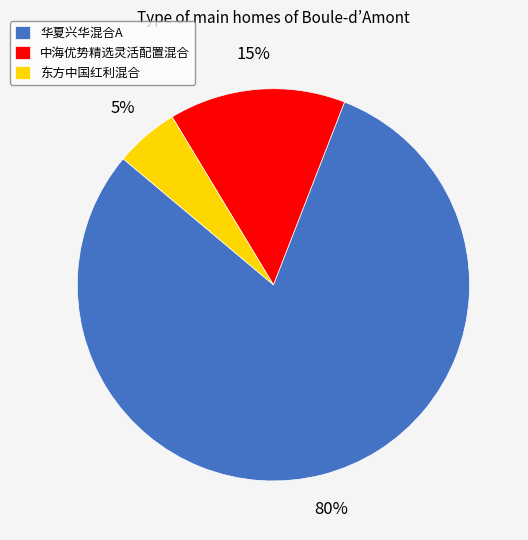

Is the sum of 中海优势精选灵活配置混合 and 华夏兴华混合A greater than half?

Yes